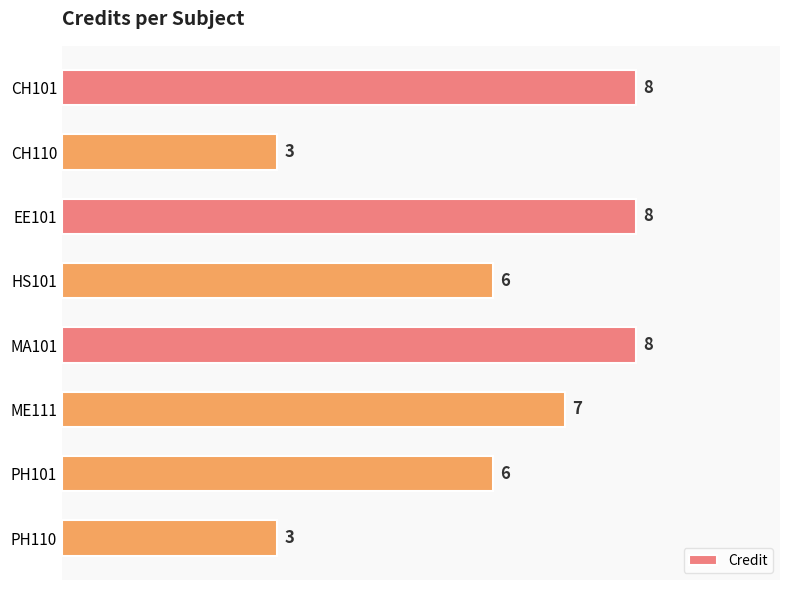

Reading top to bottom, transcribe all the data shown in this chart.

CH101=8	CH110=3	EE101=8	HS101=6	MA101=8	ME111=7	PH101=6	PH110=3